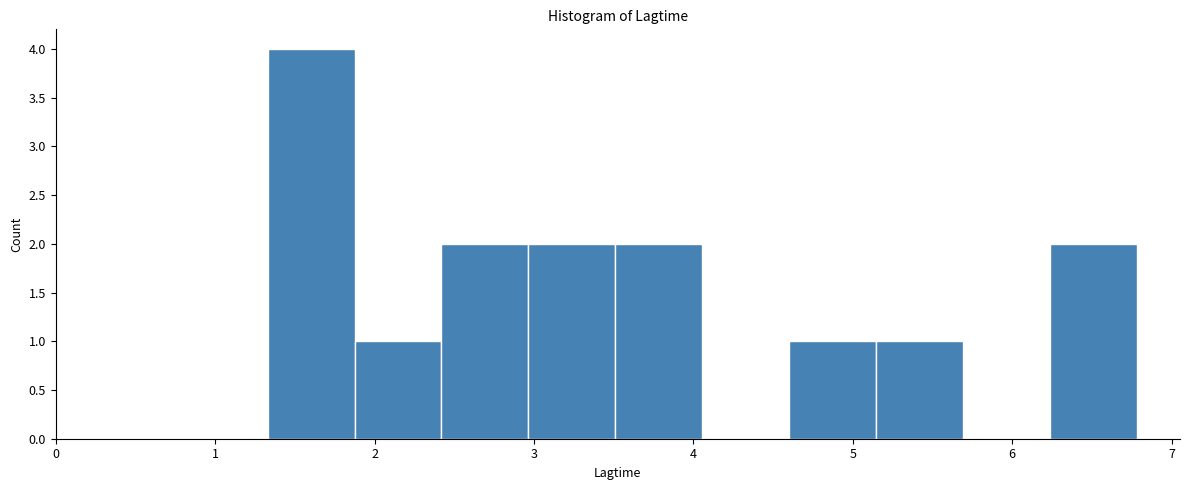

How tall is the bar that spans 3.0 to 3.5 on the x-axis? Neither the bar edges nor the heights are printed on the chart, so give them approximately, as read against the axes.

2